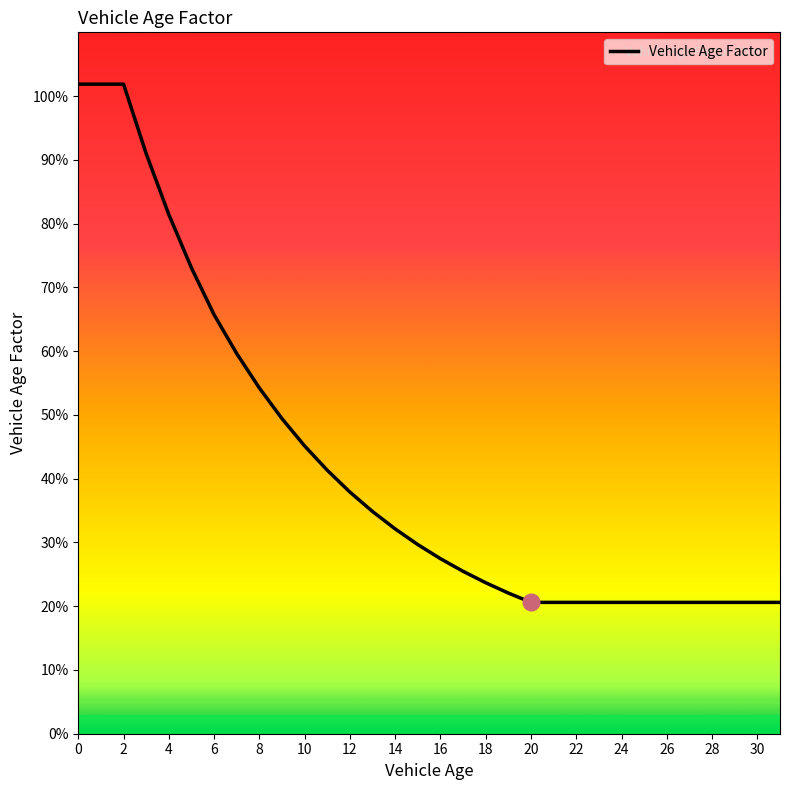

At which category does the chart reach its minimum across all series?

20